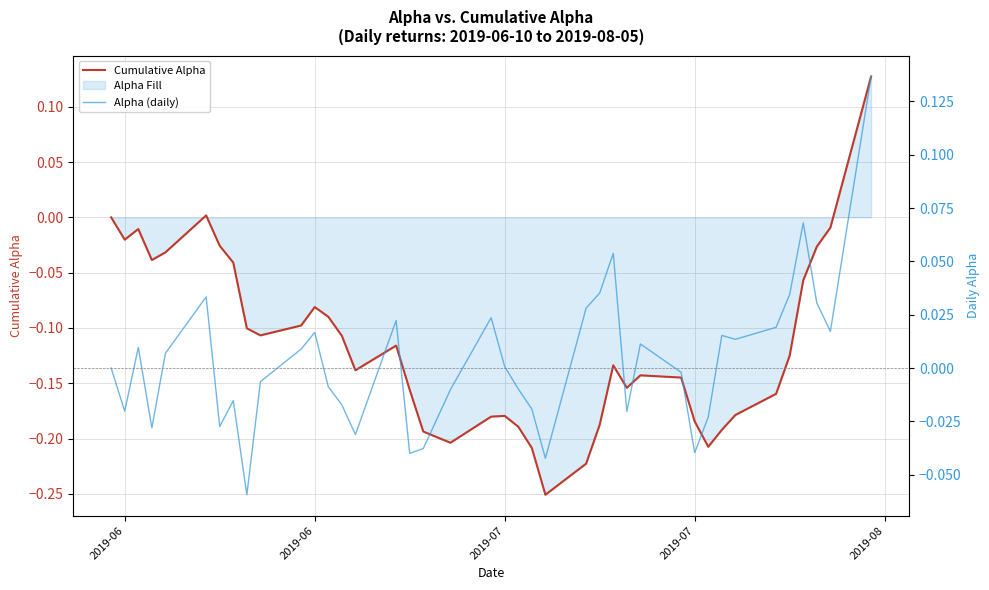

What is the greatest value displayed?

0.1